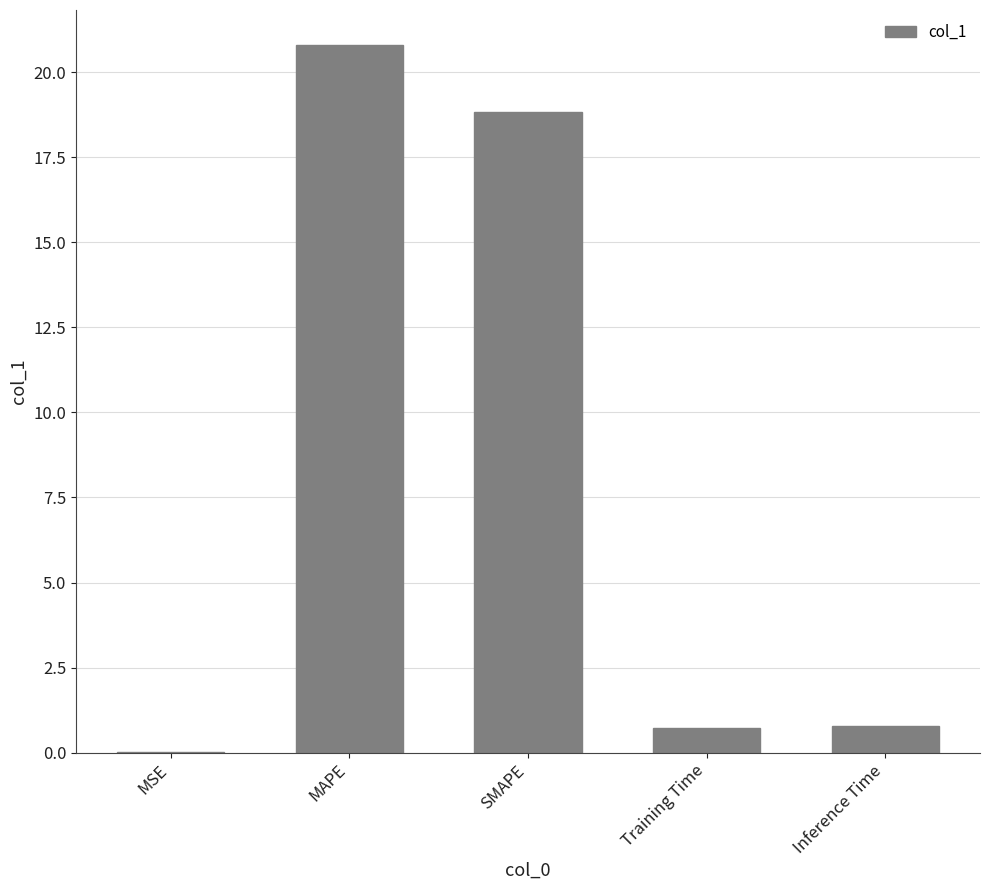

What is the change in value from MAPE to Training Time?

-20.1